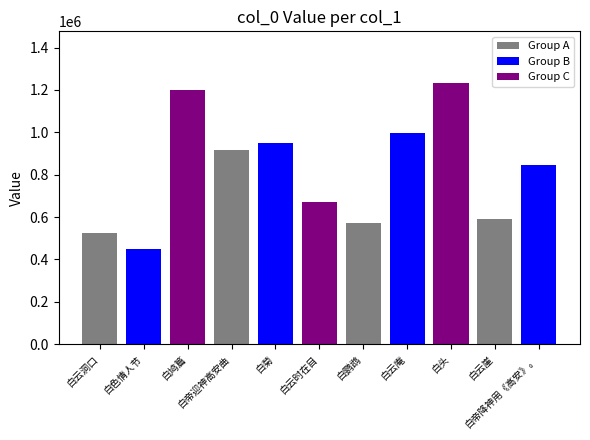

List the labels in order of value, smallest first.

白色情人节, 白云洞口, 白鹦鹉, 白云崖, 白云时在目, 白帝降神用《高安》。, 白帝迎神高安曲, 白菊, 白云庵, 白鸠篇, 白头